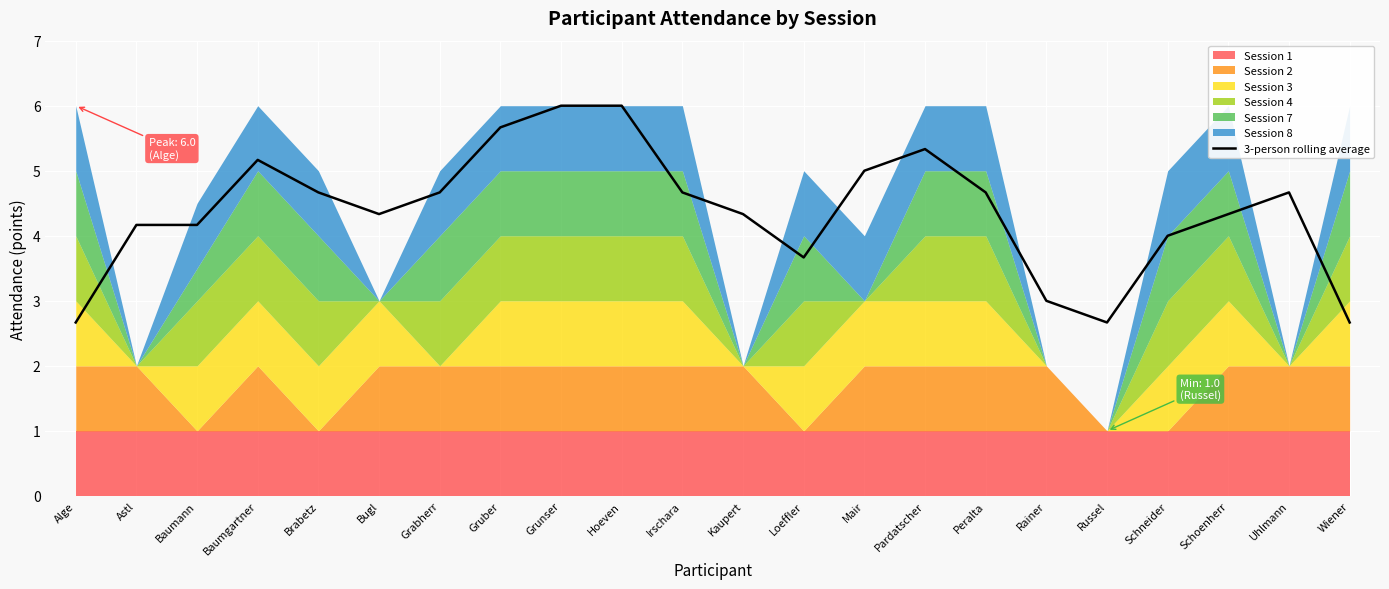

Reading left to right, extract all data points from this chart.

2.7	4.2	4.2	5.2	4.7	4.3	4.7	5.7	6.0	6.0	4.7	4.3	3.7	5.0	5.3	4.7	3.0	2.7	4.0	4.3	4.7	2.7